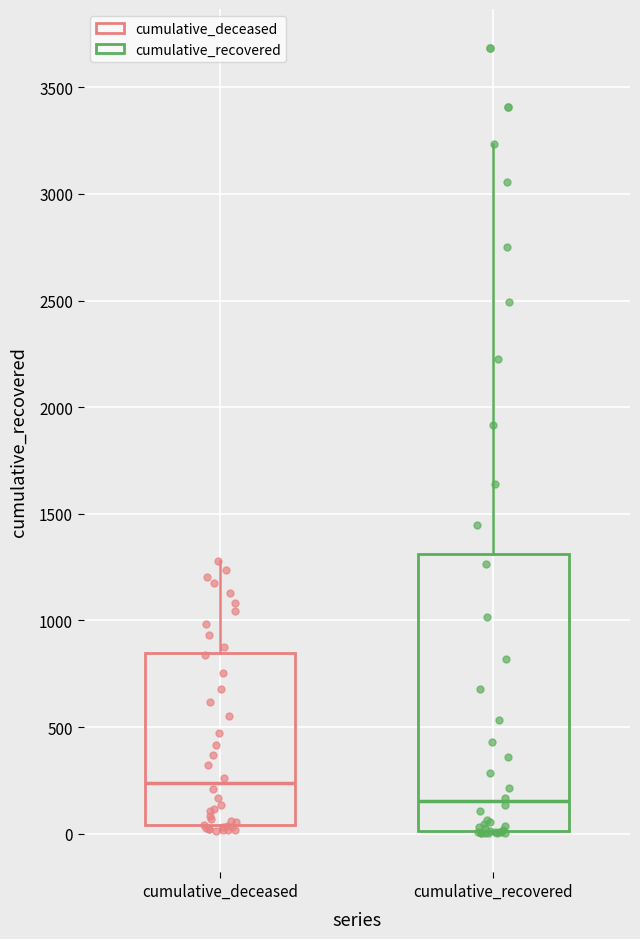

Which box's median line is the highest?

cumulative_deceased